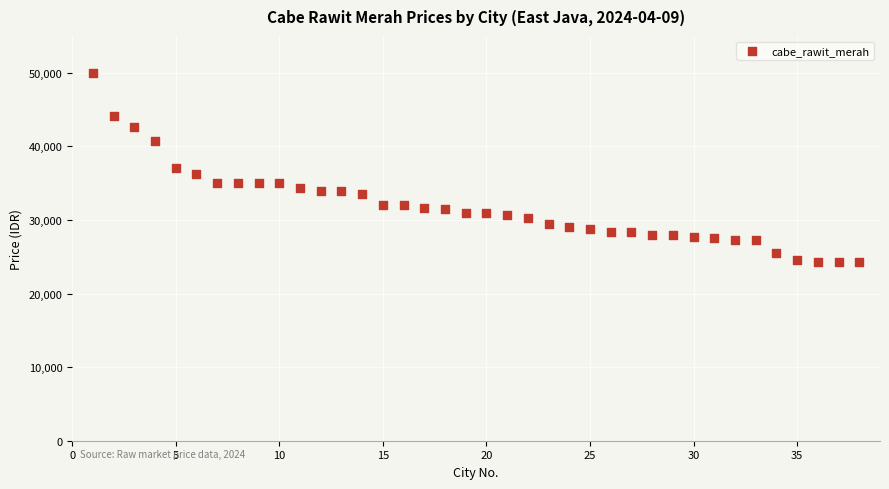

What is the range of Y values (max minus min)?

25750